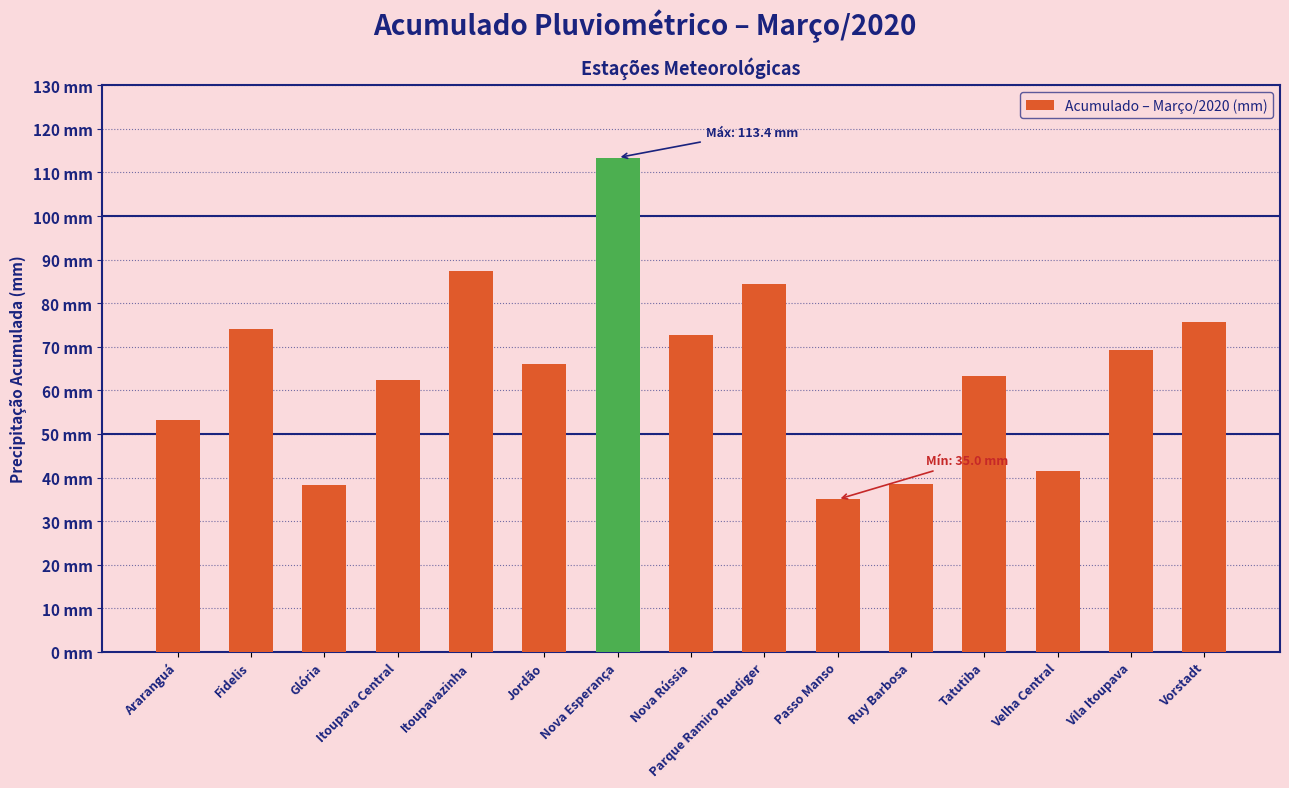

Which category has the highest value across all series?

Nova Esperança